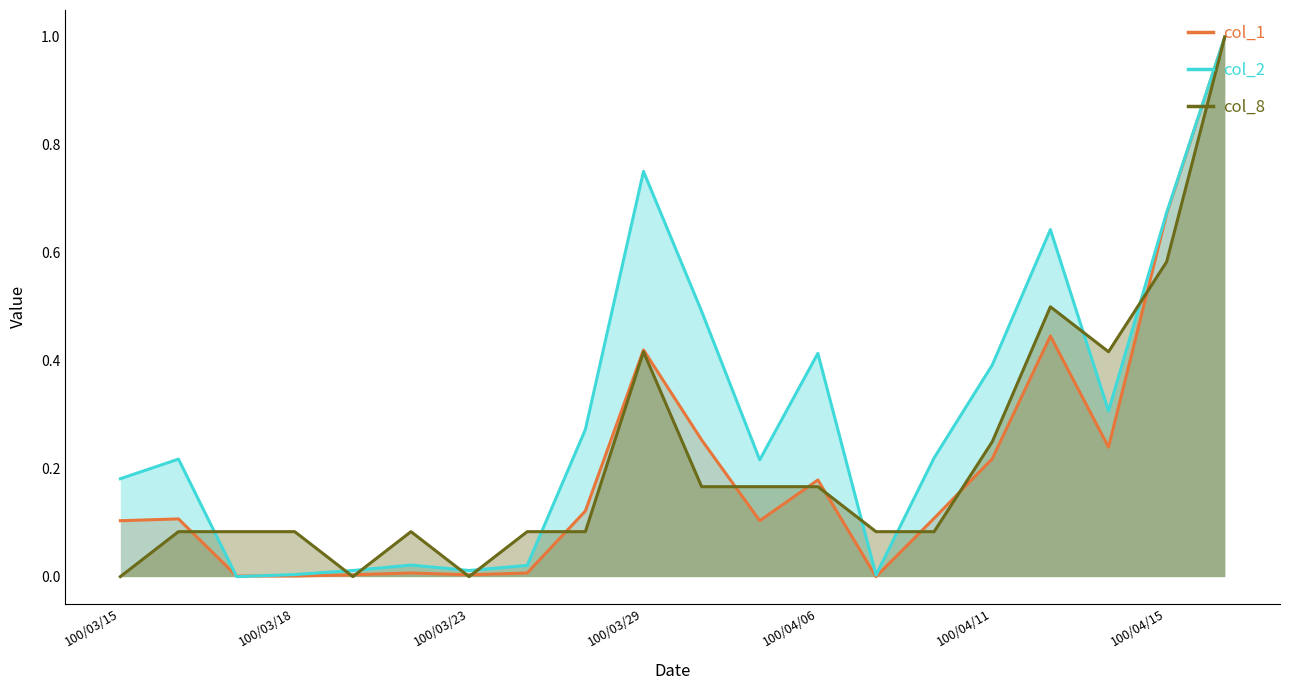

Which has a higher value, 16 or 11?

16